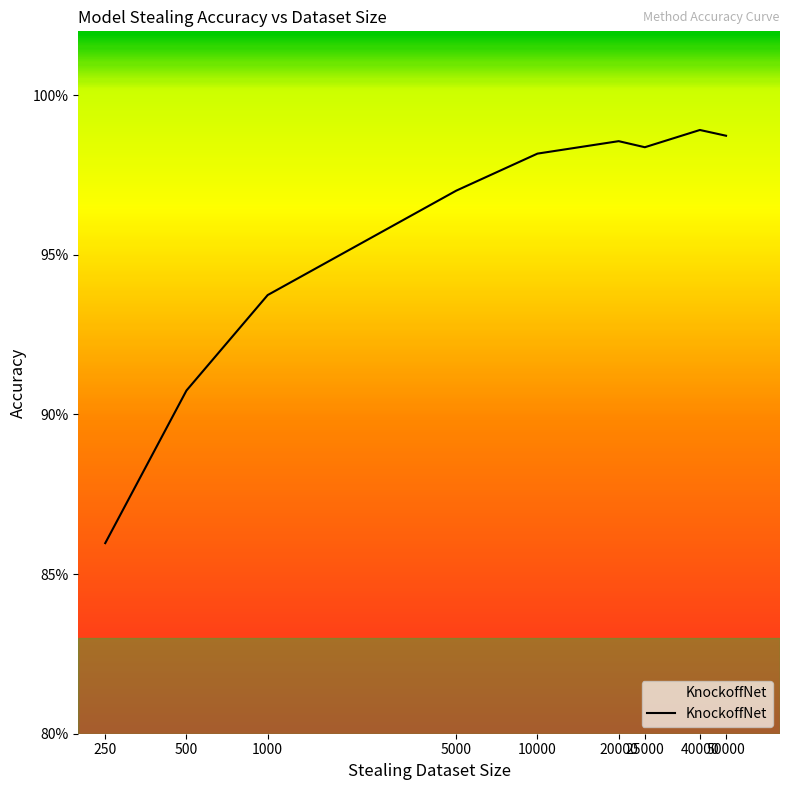

Does the chart display data point markers on the line(s)?

No